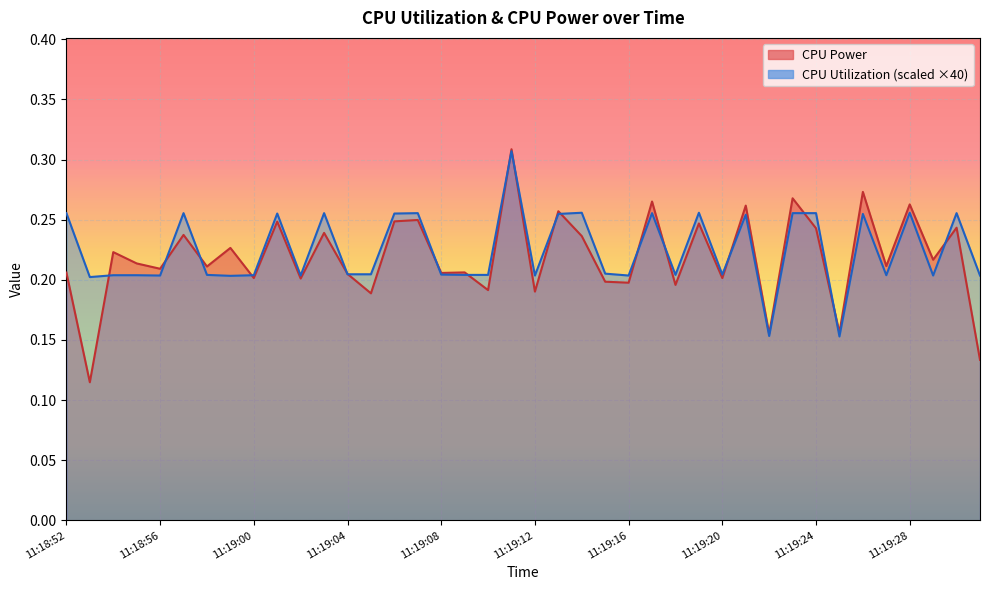

How many times do CPU Utilization and CPU Power cross each other?

18